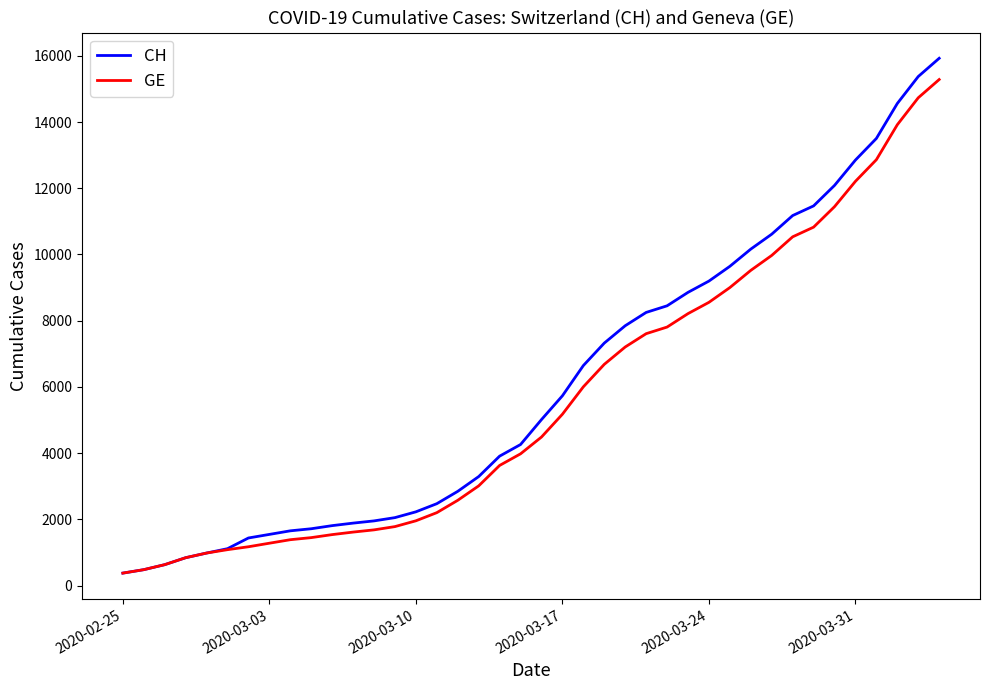

What is the difference between the maximum and minimum values in the GE series?

14909